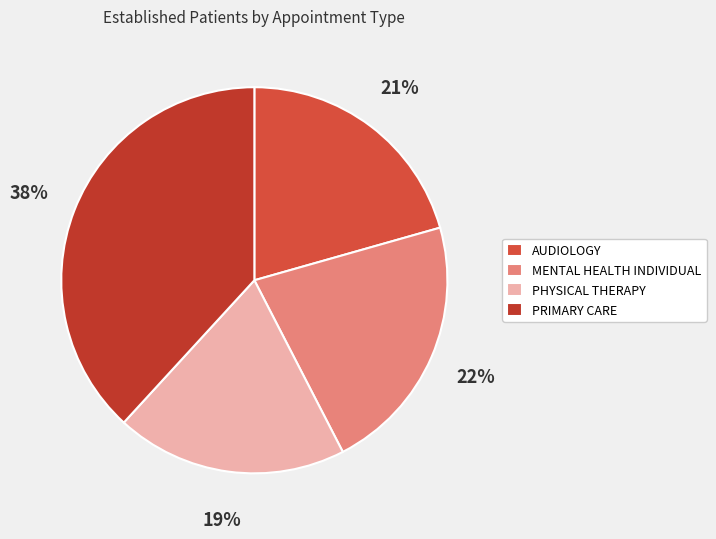

What percentage is the AUDIOLOGY slice, to the nearest percent?

21%